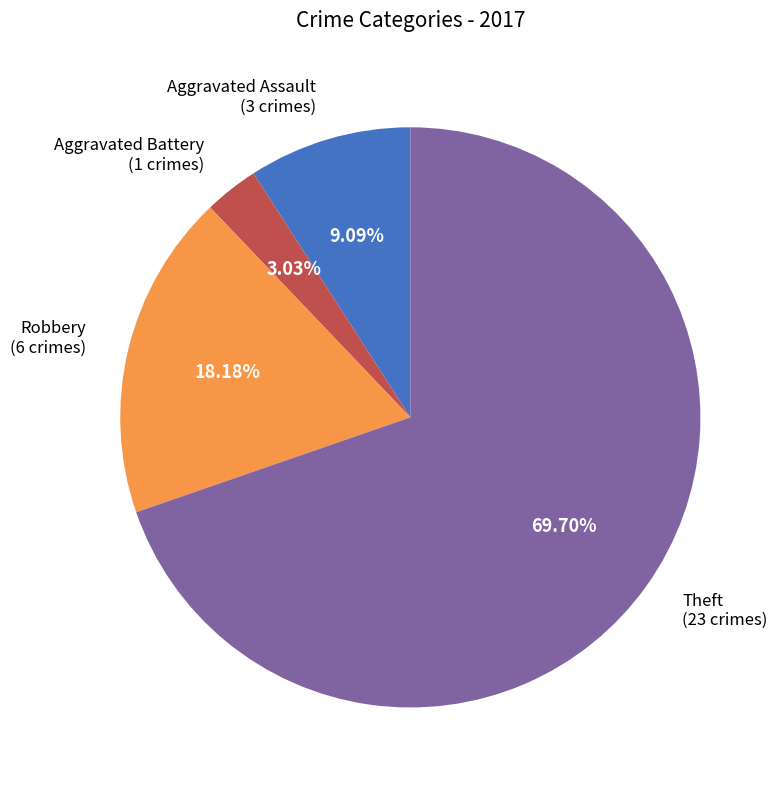

Does Aggravated Battery (1 crimes) represent more than half of the total?

No